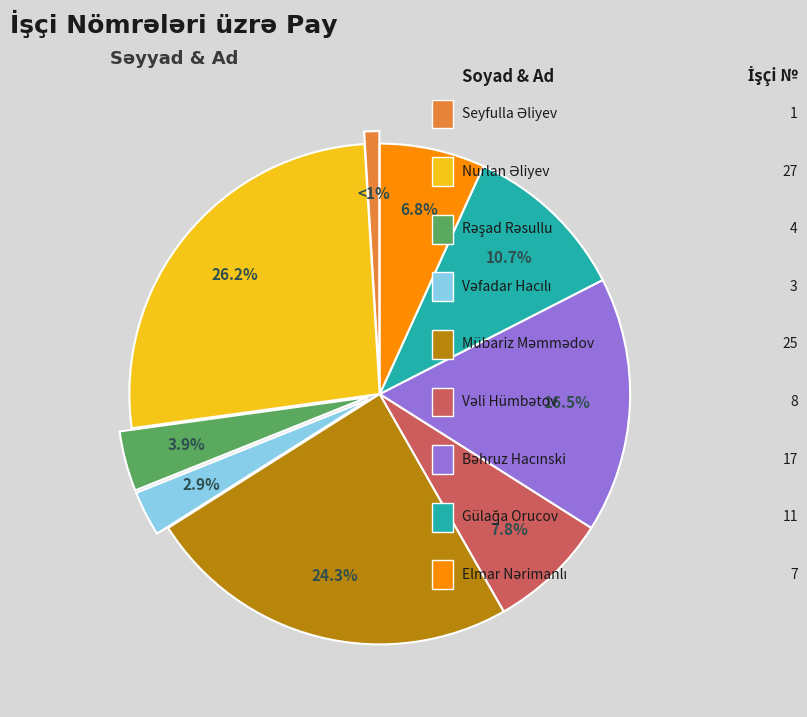

Does any single category account for the majority?

No